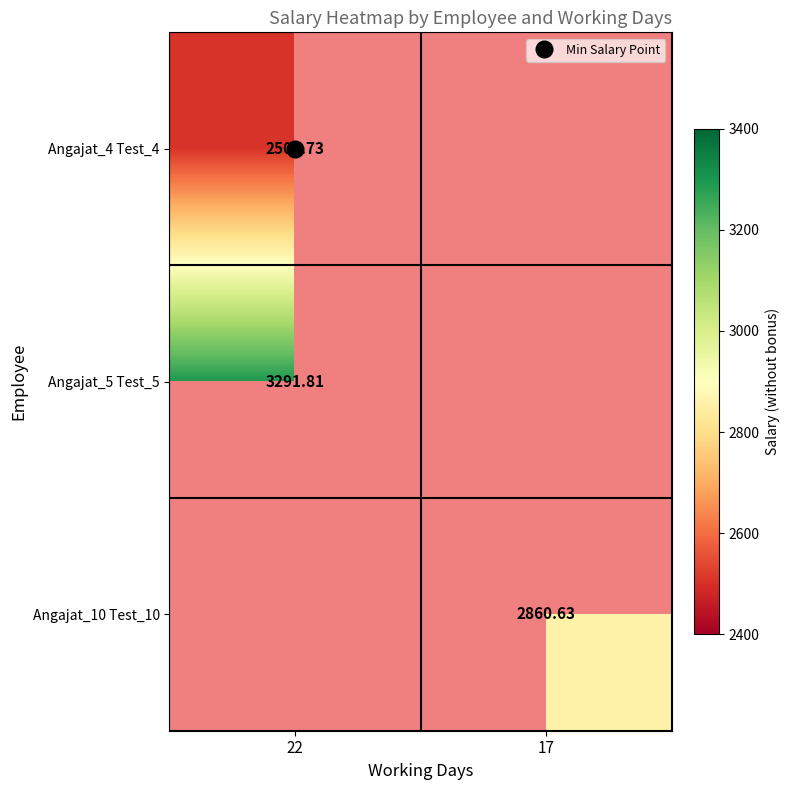

What is the smallest value displayed?

2507.7